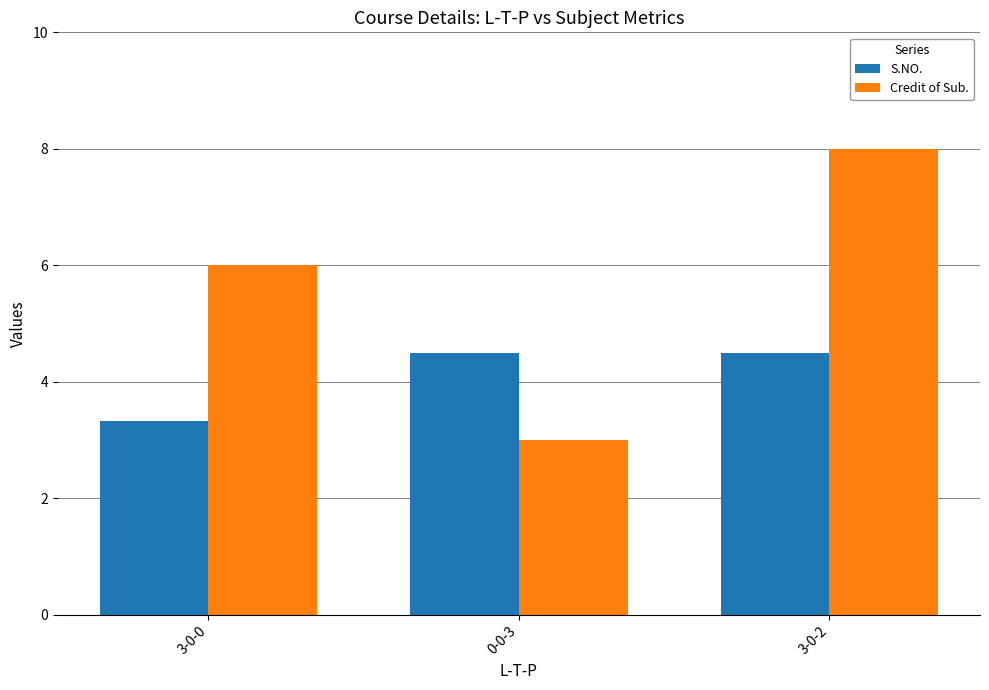

Reading right to left, extract all data points from this chart.

S.NO.: 4.5	4.5	3.3
Credit of Sub.: 8.0	3.0	6.0